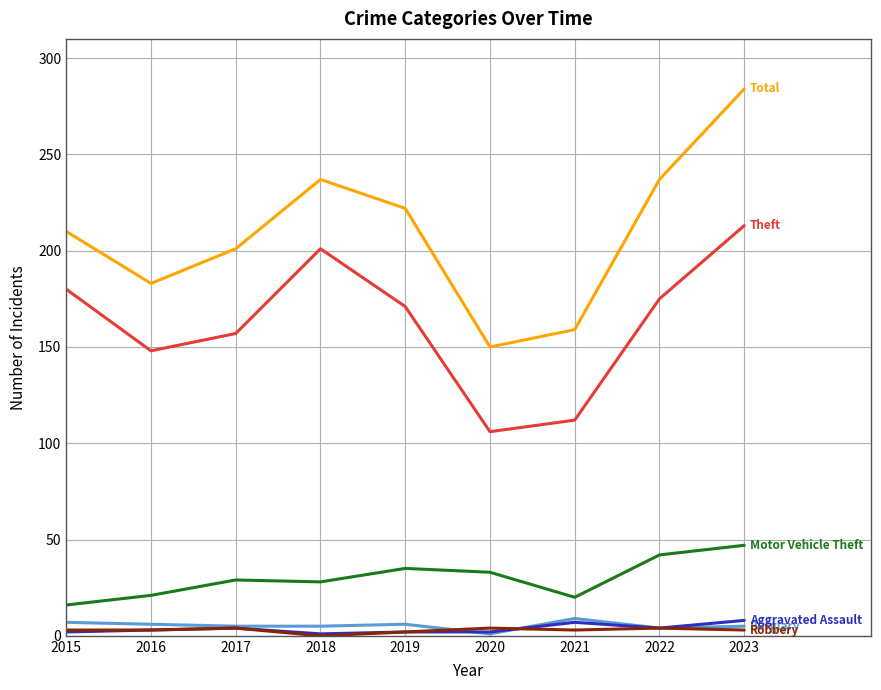

Which category has the highest value across all series?

2023